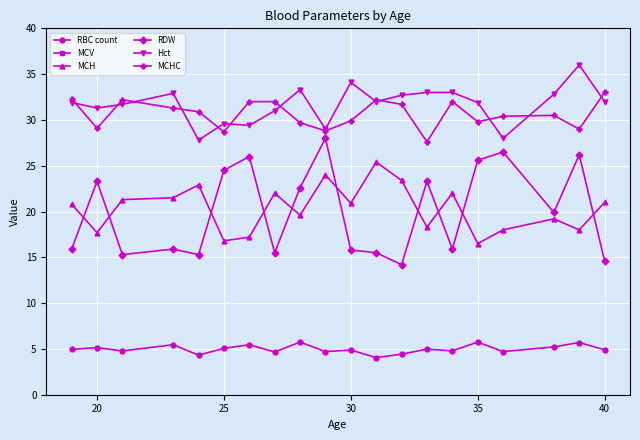

True or false: MCHC has more than 2 interior local peaks.

True